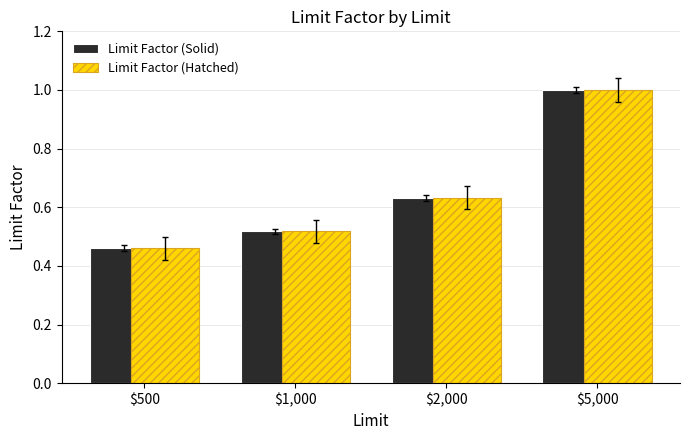

How many Limit Factor (Solid) values are between 0 and 1?

4